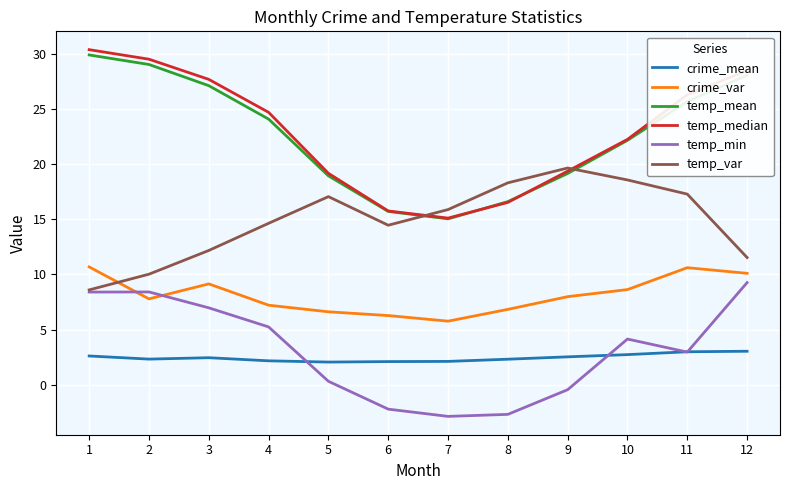

Is this an area chart (filled region under the line)?

No